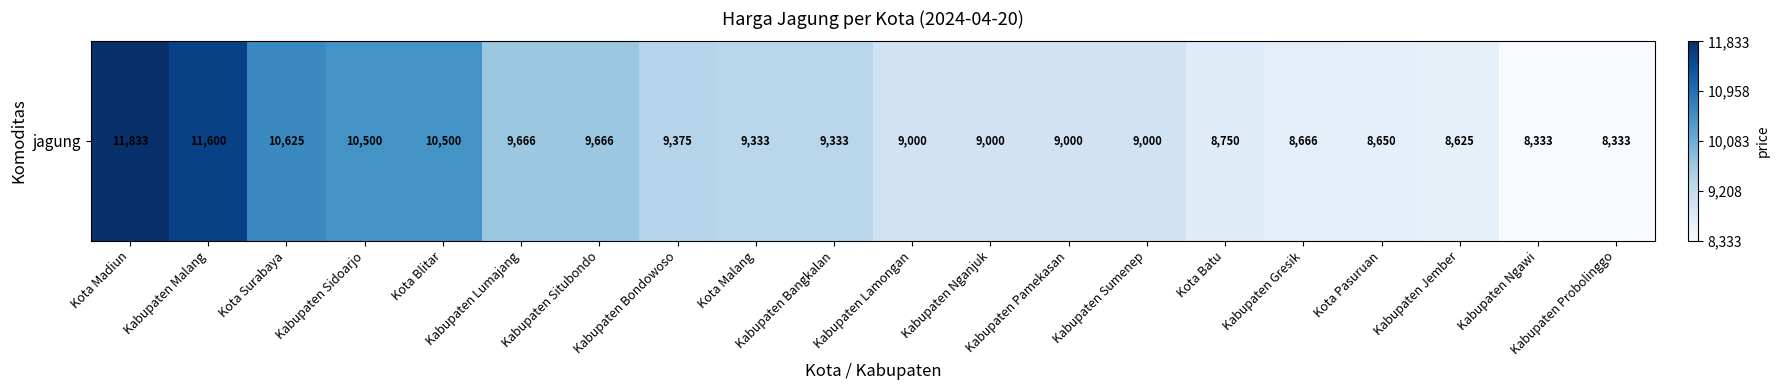

How many data points are less than 9333?

10